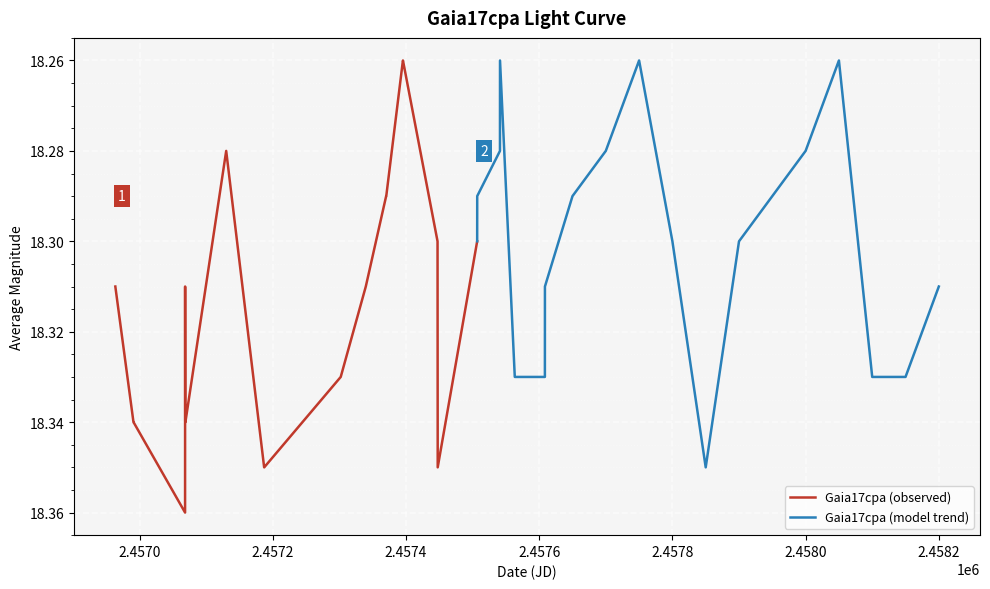

What is the change in value from 9 to 29?

-0.1